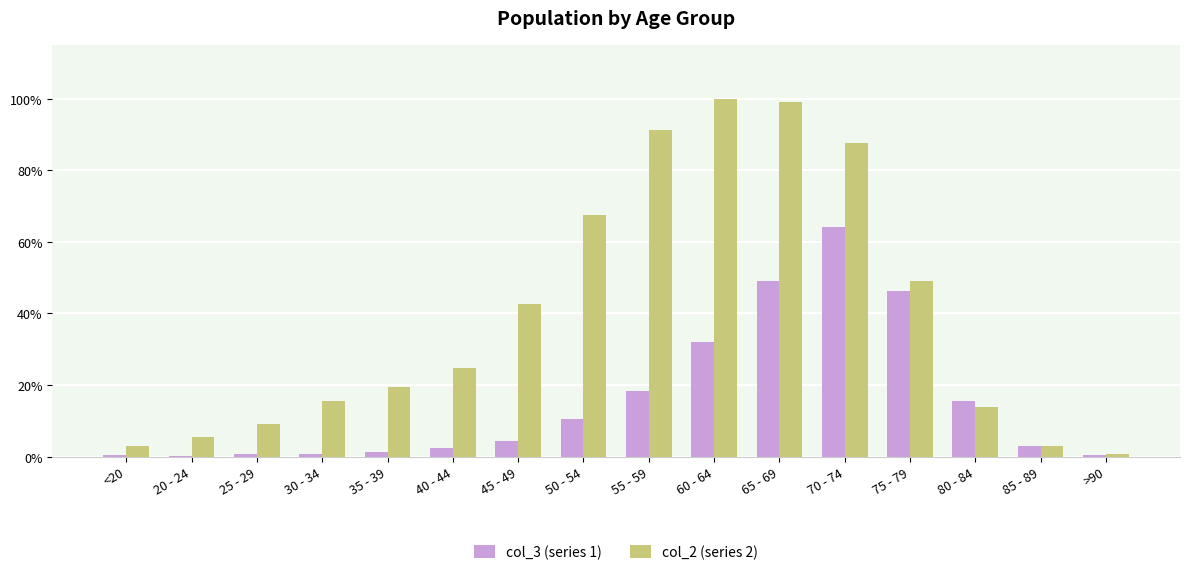

Between 40 - 44 and 55 - 59, which series saw the biggest shift?

col_2 (series 2)